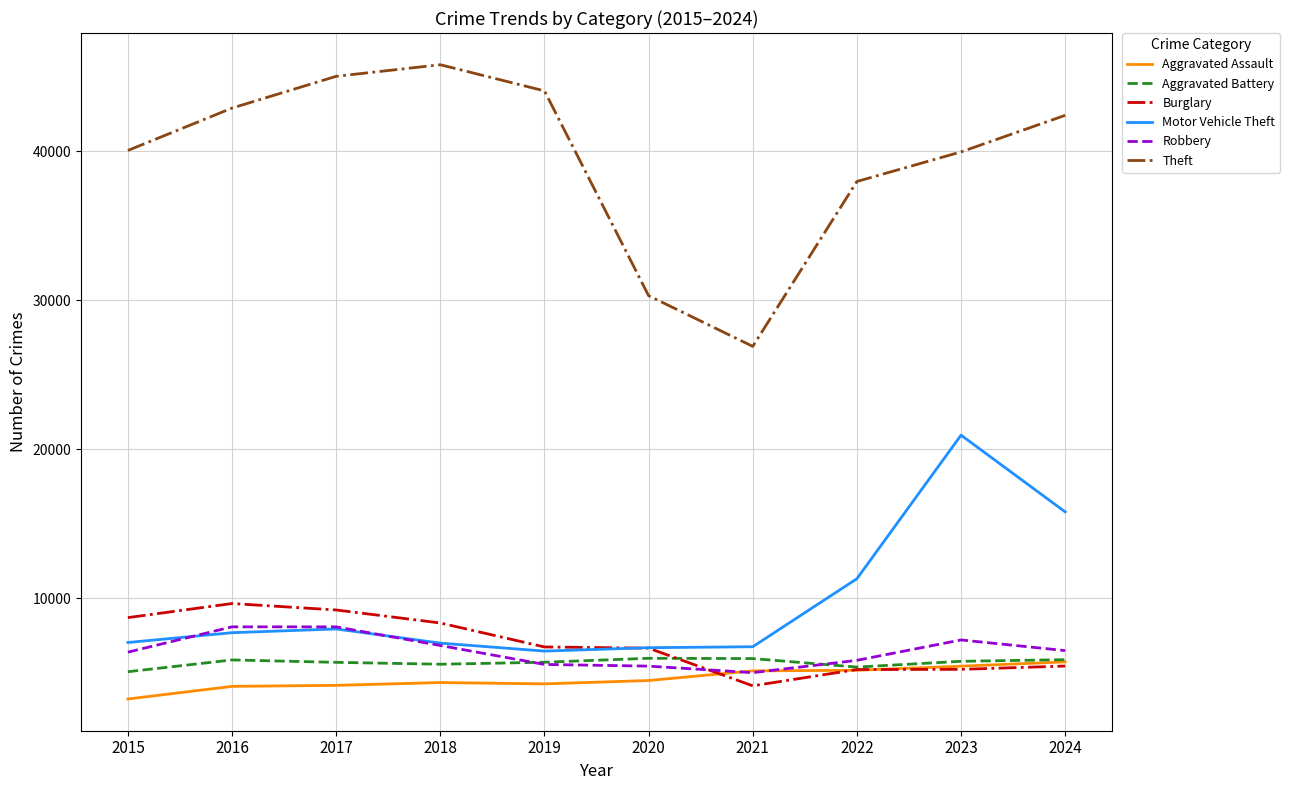

True or false: Aggravated Assault and Motor Vehicle Theft cross at least once.

False